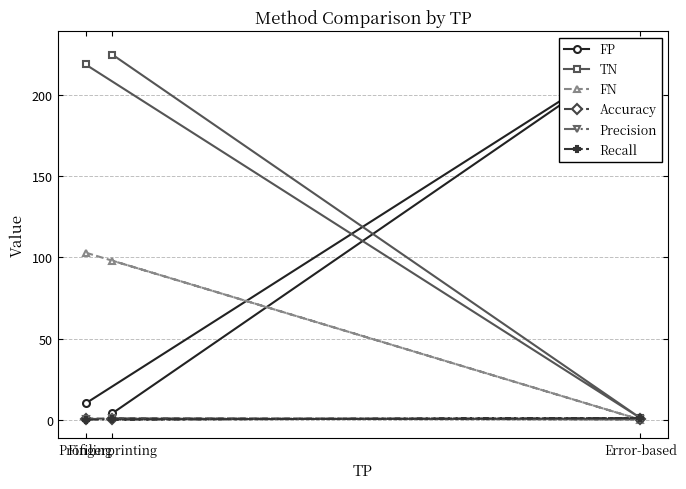

What is the difference between the highest and lowest values at Profiling?

218.9